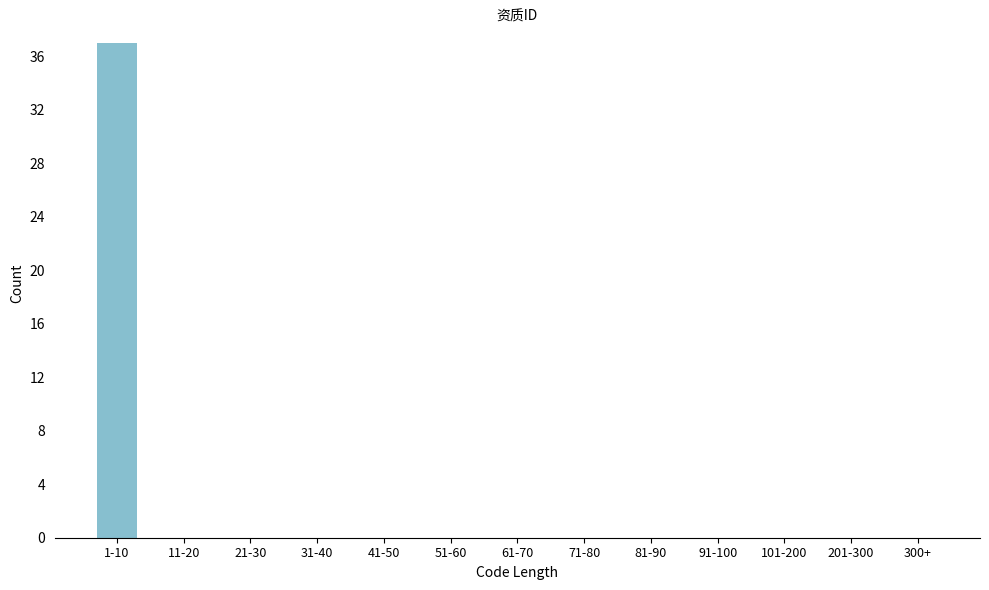

Reading left to right, what are all the values shown in this chart?

1-10=37	11-20=0	21-30=0	31-40=0	41-50=0	51-60=0	61-70=0	71-80=0	81-90=0	91-100=0	101-200=0	201-300=0	300+=0